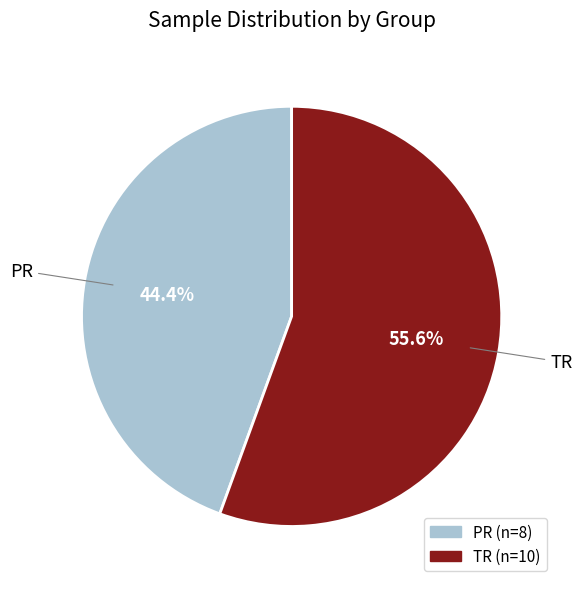

Which has a higher value, TR or PR?

TR